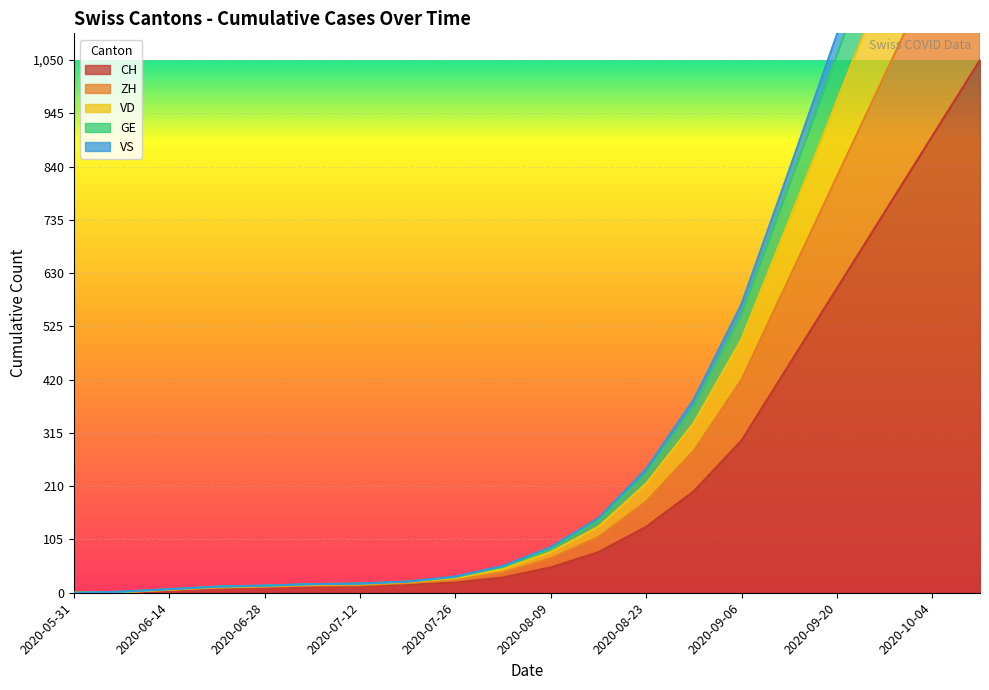

Between 2020-06-07 and 2020-09-20, which is larger?

2020-09-20